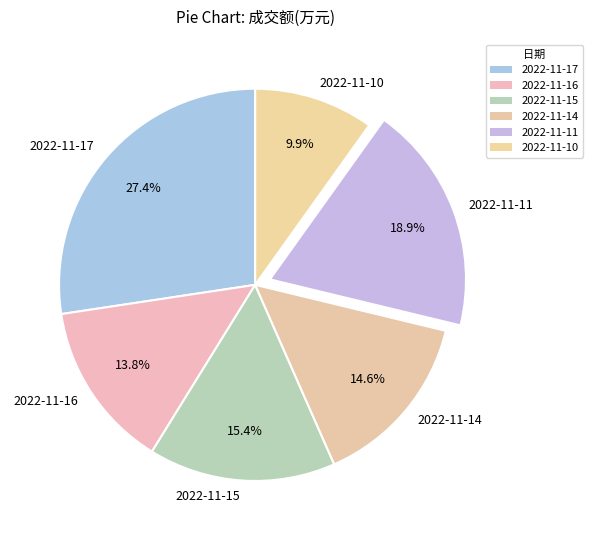

To the nearest percent, what is the difference between the largest and smallest slice percentages?

18%